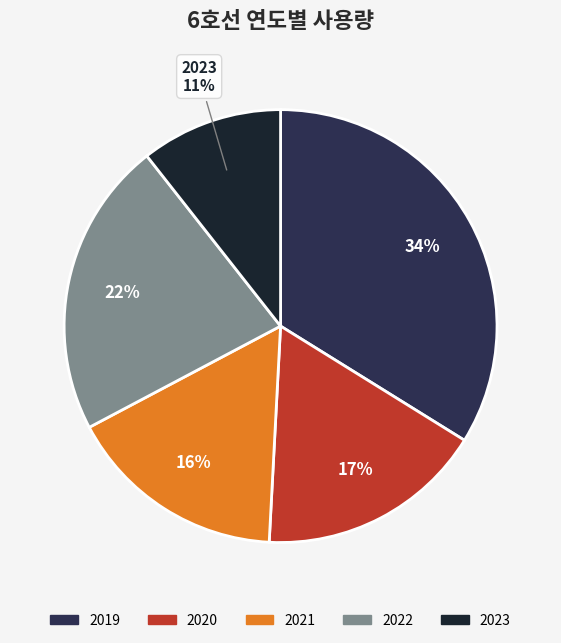

To the nearest percent, what is the average slice percentage?

20%